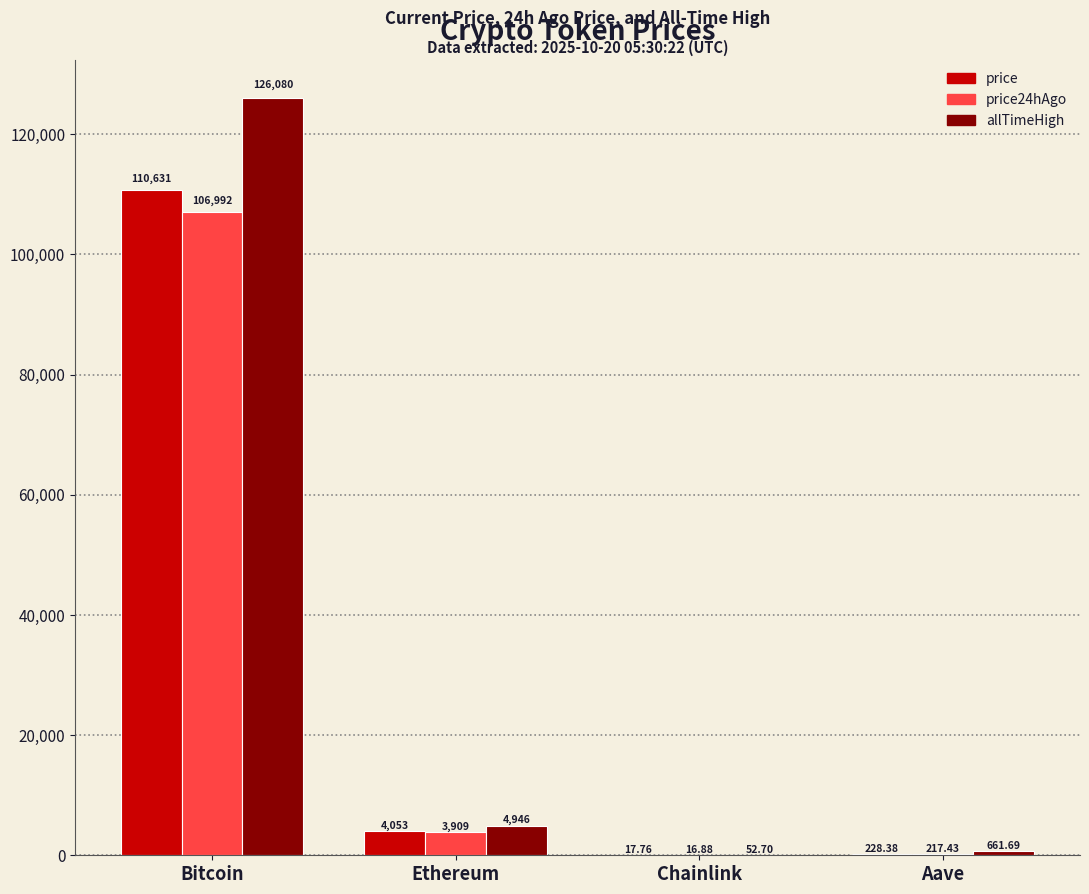

Count the number of categories in the chart.

4